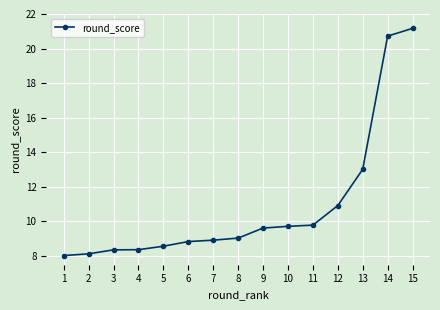

True or false: the data shows 8.7 at 13.

False